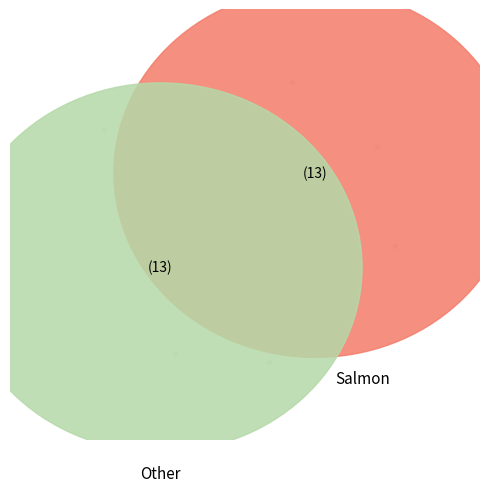

The 1 slice represents 31% of the pie. True or false?

False